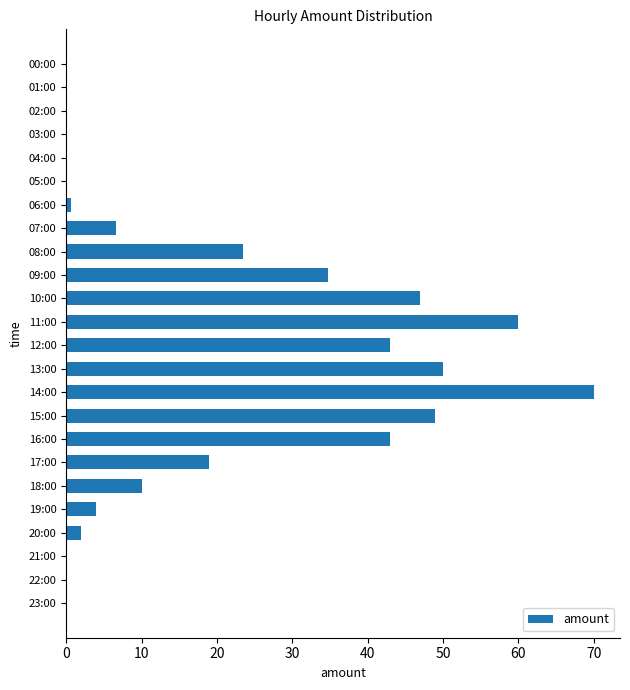

Reading top to bottom, what are all the values shown in this chart?

00:00=0.0	01:00=0.0	02:00=0.0	03:00=0.0	04:00=0.0	05:00=0.0	06:00=0.7	07:00=6.7	08:00=23.5	09:00=34.7	10:00=47.0	11:00=60.0	12:00=43.0	13:00=50.0	14:00=70.0	15:00=49.0	16:00=43.0	17:00=19.0	18:00=10.0	19:00=4.0	20:00=2.0	21:00=0.0	22:00=0.0	23:00=0.0